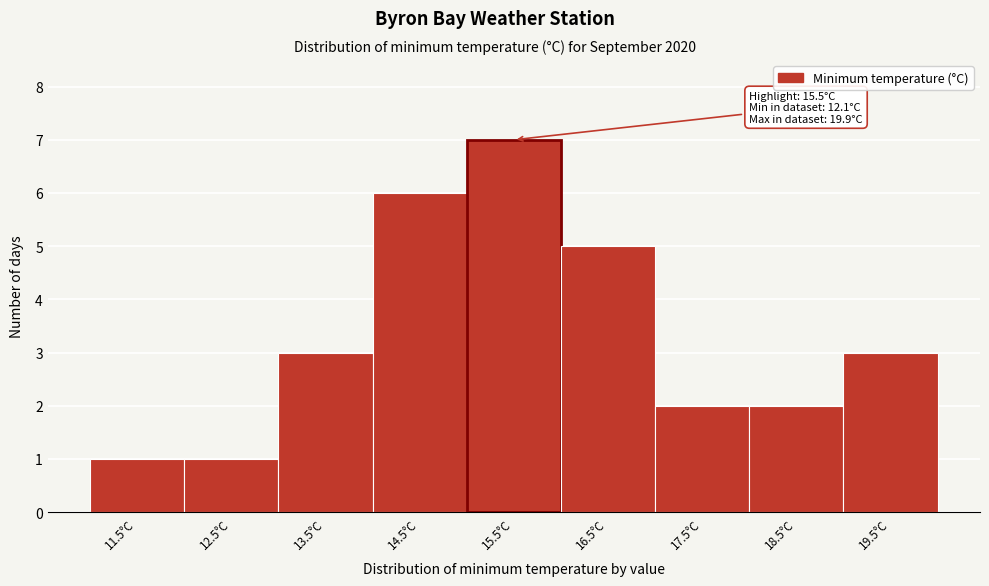

Reading left to right, extract all data points from this chart.

11.5°C=1	12.5°C=1	13.5°C=3	14.5°C=6	15.5°C=7	16.5°C=5	17.5°C=2	18.5°C=2	19.5°C=3